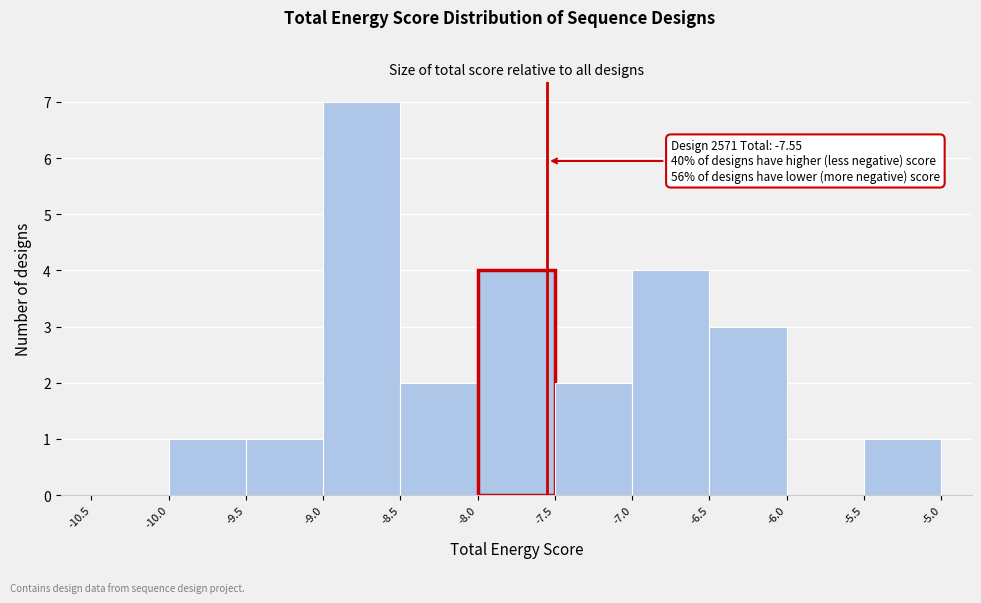

Over which range of the x-axis is the bar tallest?

-9.0 to -8.5